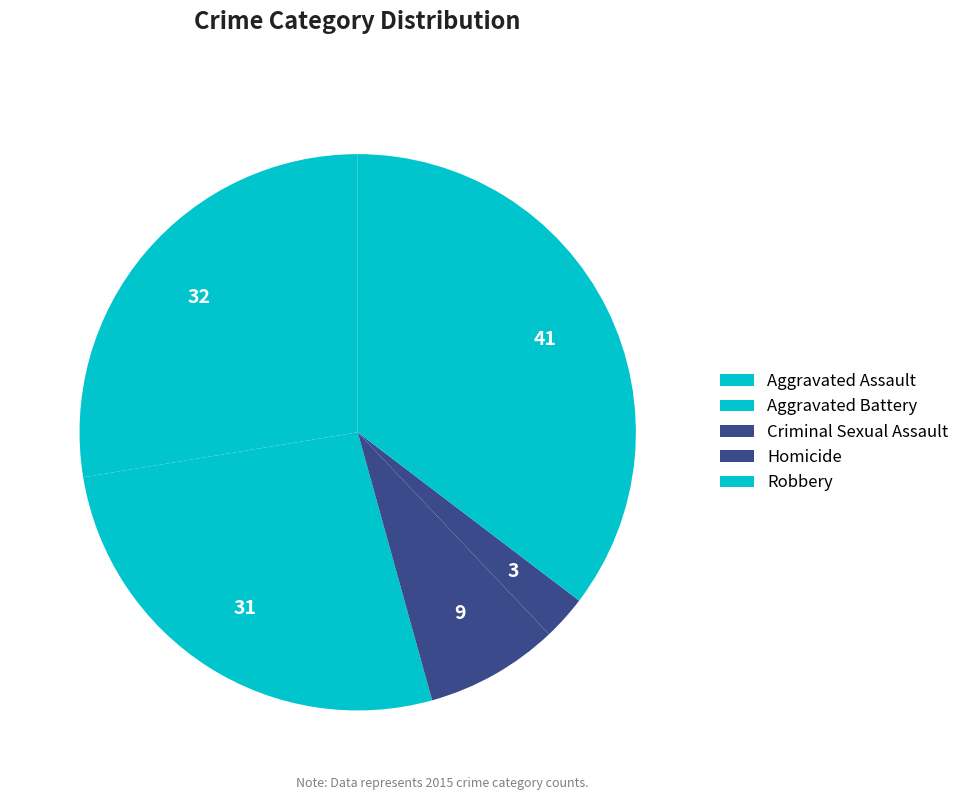

Count the number of slices in the pie.

5